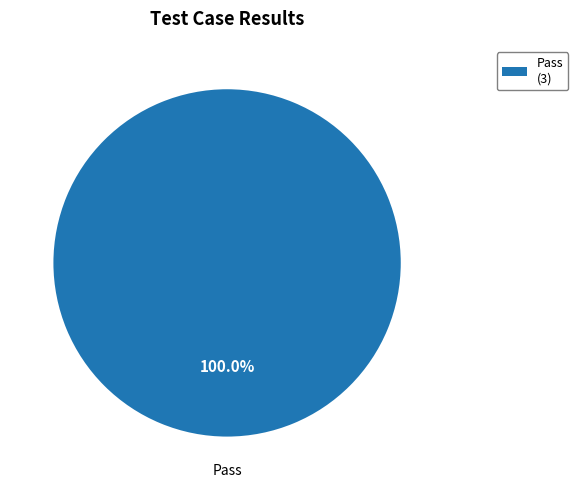

Rank the categories by value from lowest to highest.

Pass (3)